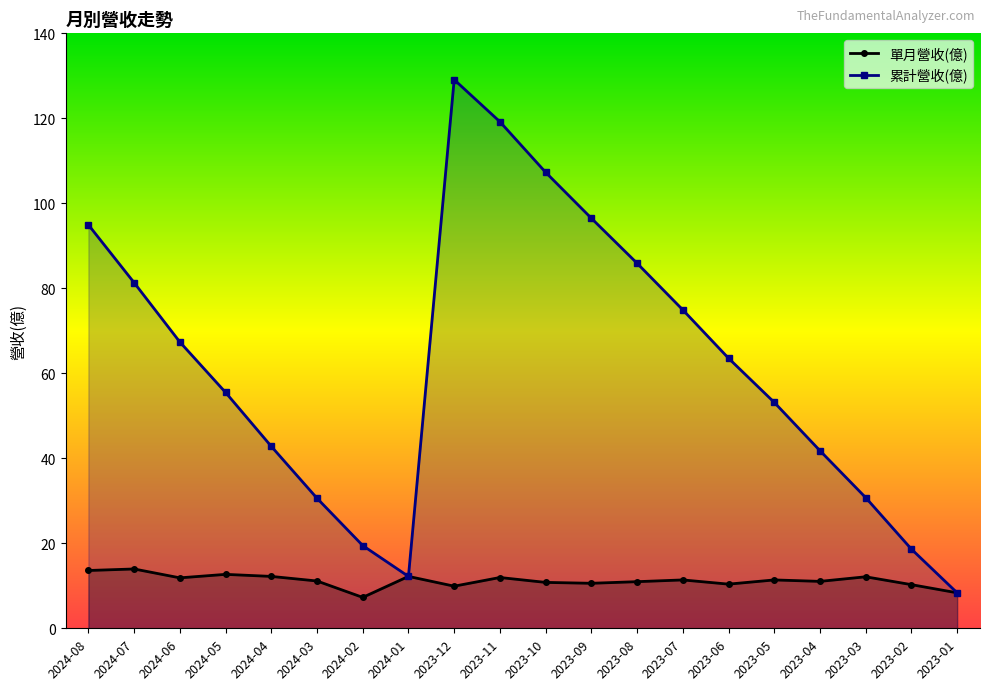

What is the sum of the 單月營收(億) values at 2024-05 and 2024-06?

24.6